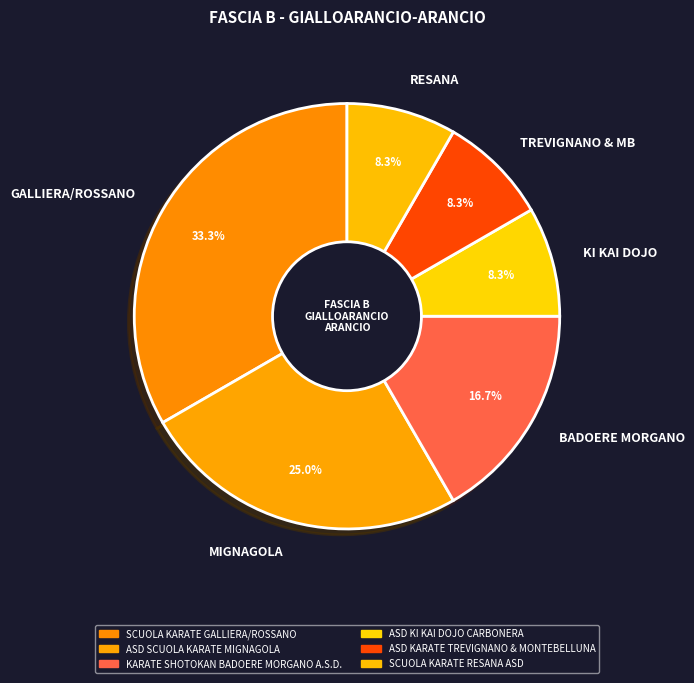

Combined, do KI KAI DOJO and BADOERE MORGANO account for over 50%?

No